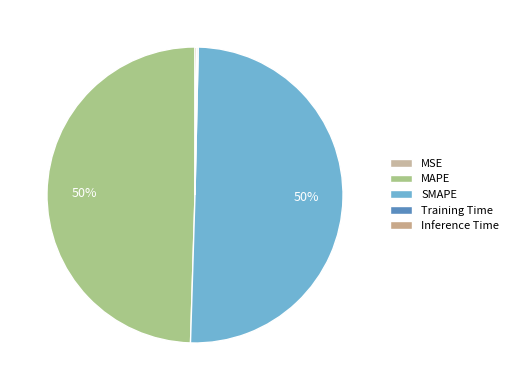

Is there any slice that represents more than half of the pie?

Yes